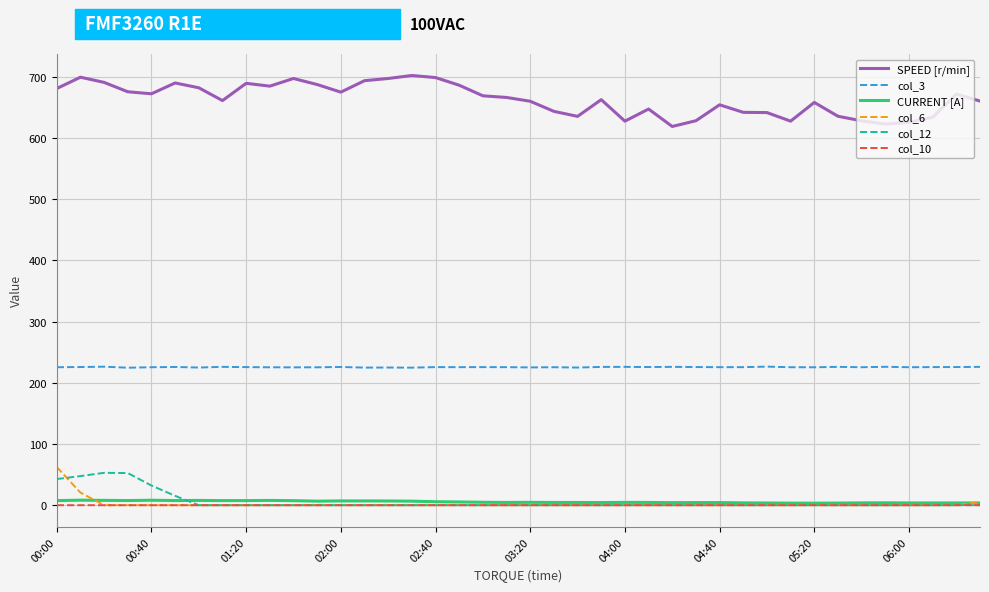

What is the difference between the maximum and minimum values in the CURRENT [A] series?

4.9